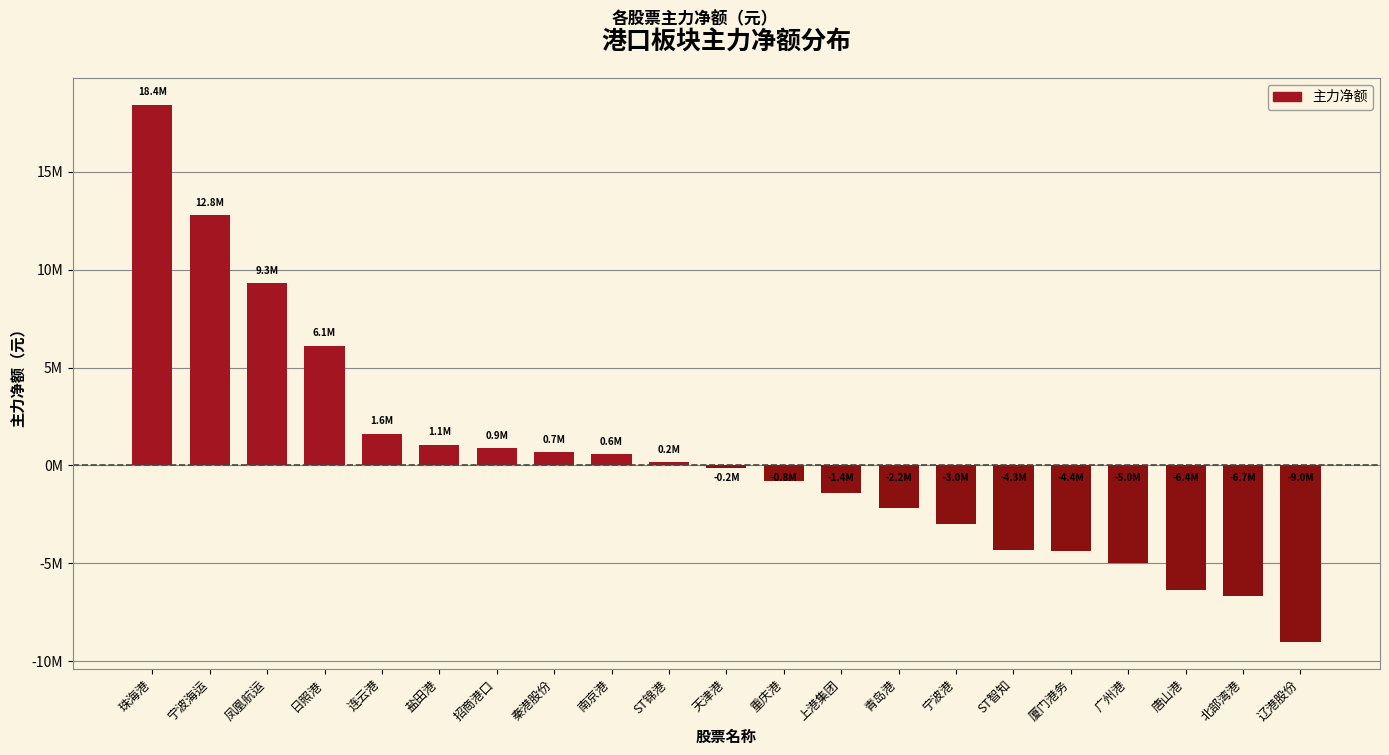

What is the label of the 14th bar from the left?

青岛港